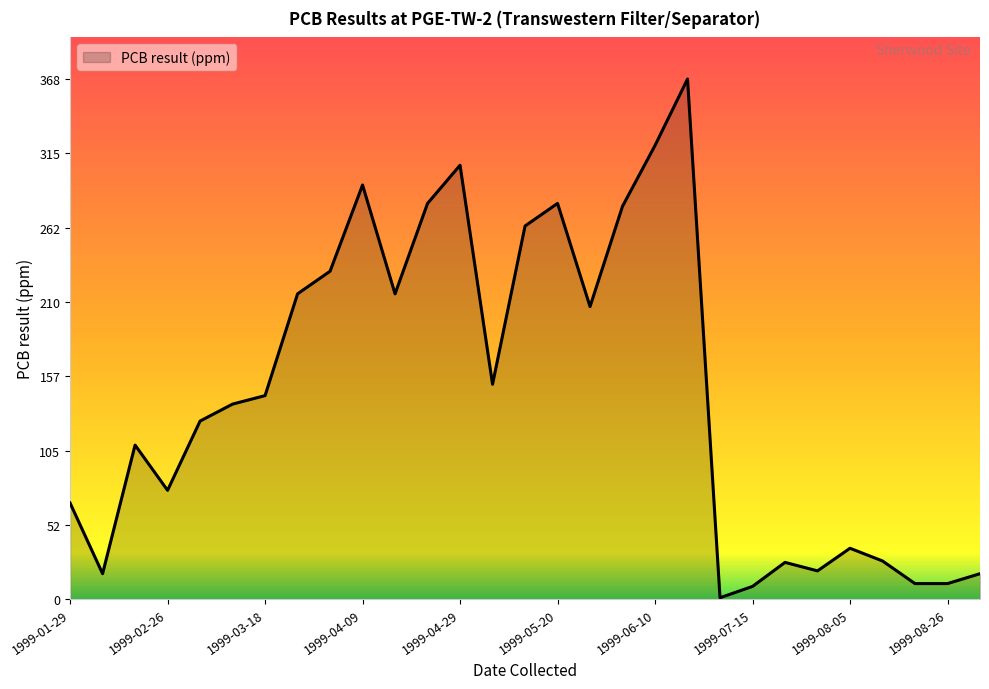

What is the difference between the maximum and minimum values?

367